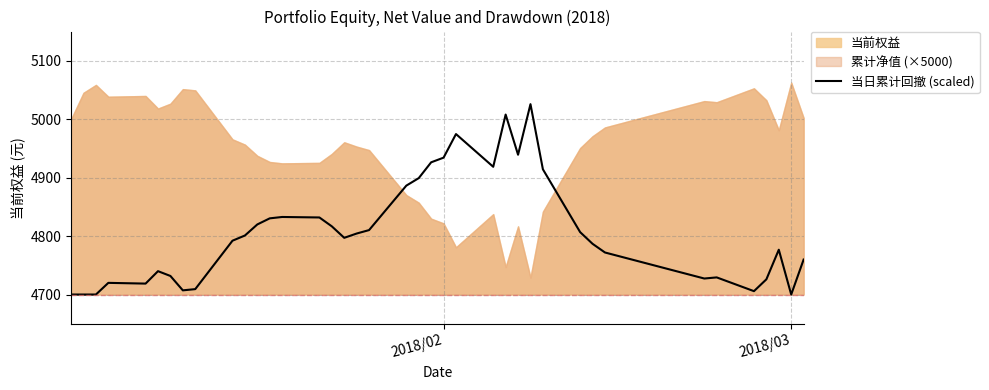

What is the highest value of the 当日累计回撤 (scaled) series?

5025.8